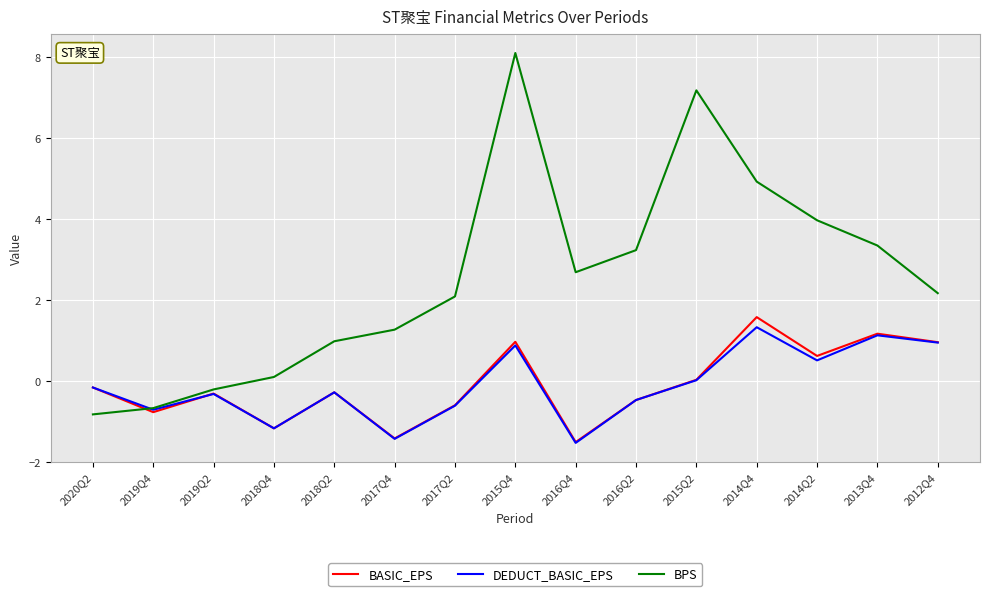

What is the total value across all series at 2015Q2?

7.2